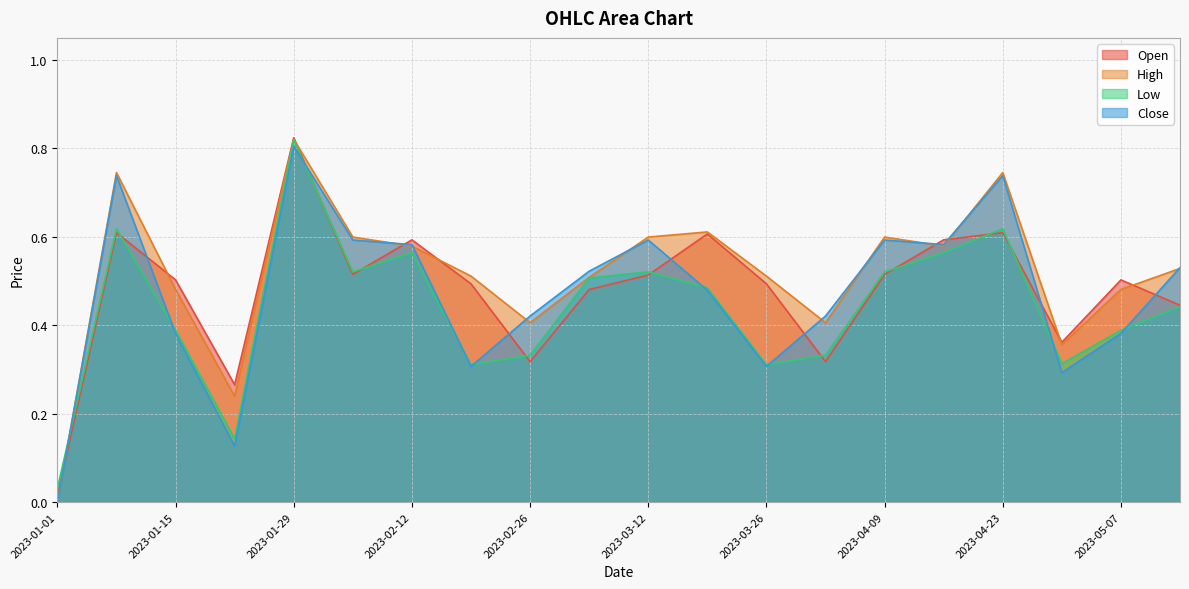

What is the total value across all series at 2023-05-14?

1.9